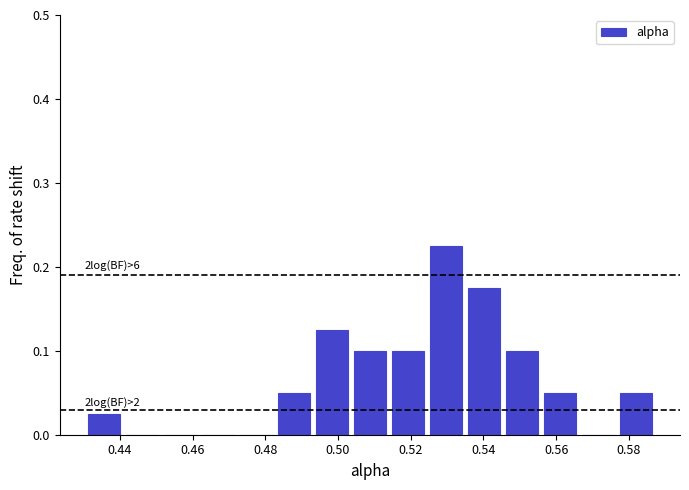

Over which range of the x-axis is the bar tallest?

0.524 to 0.534